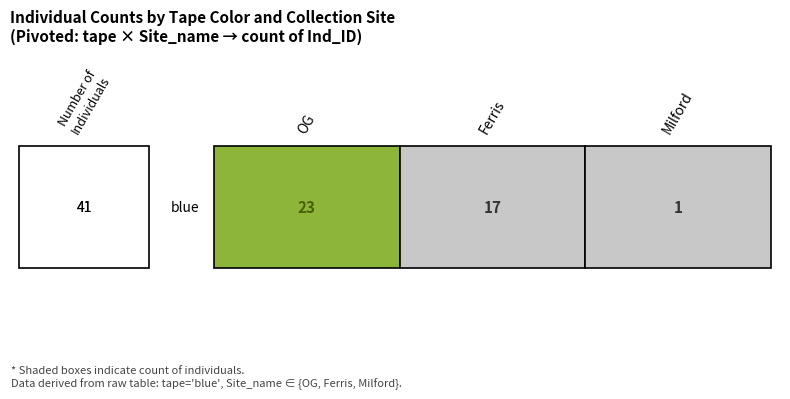

Reading right to left, transcribe all the data shown in this chart.

1	17	23